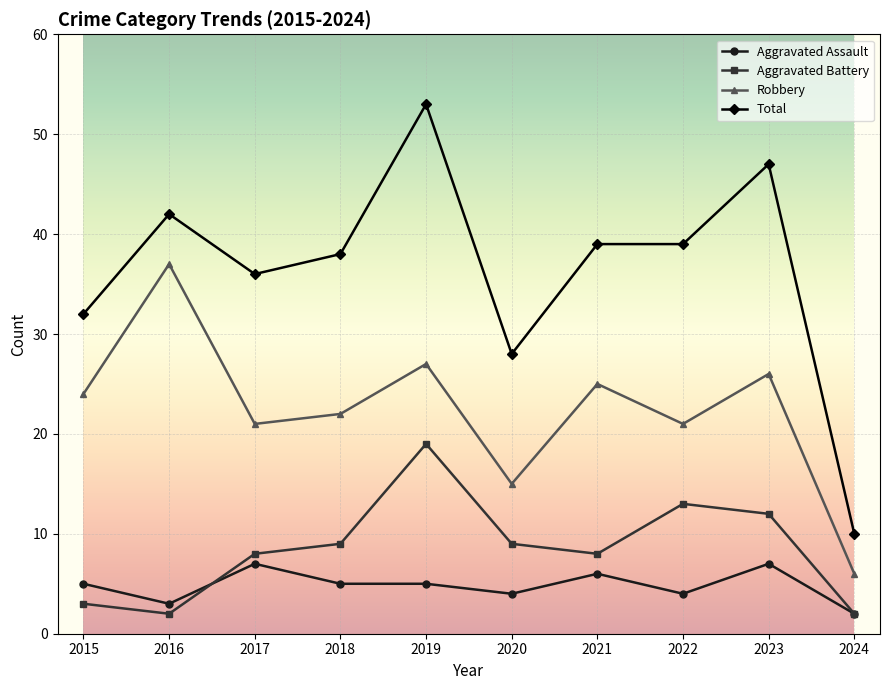

At which category is the sum across all series the highest?

2019